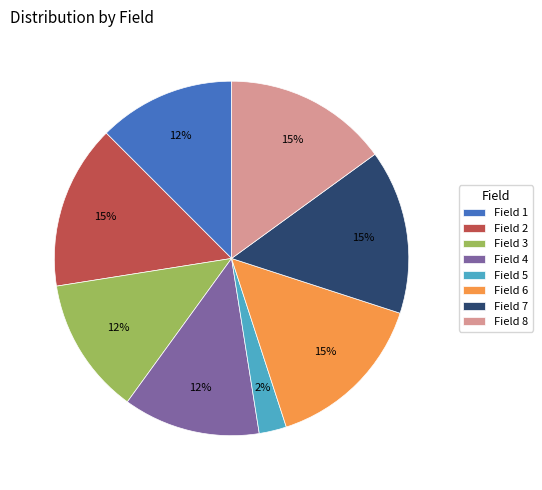

What percentage is the Field 4 slice, to the nearest percent?

13%